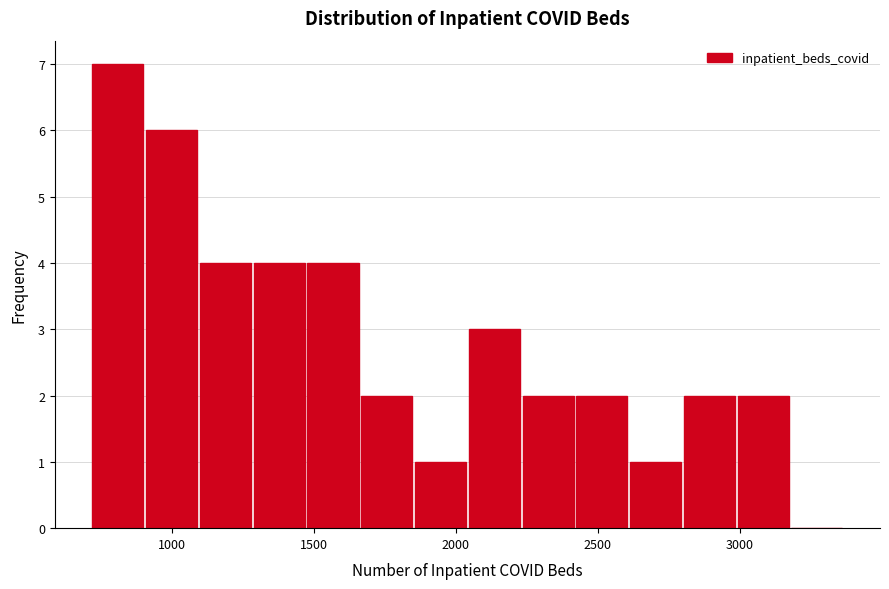

Read against the x-axis, roughly where is the centre of the tallest bar?

800